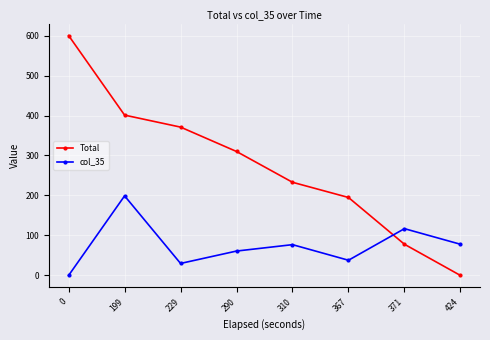

How many times do col_35 and Total cross each other?

1